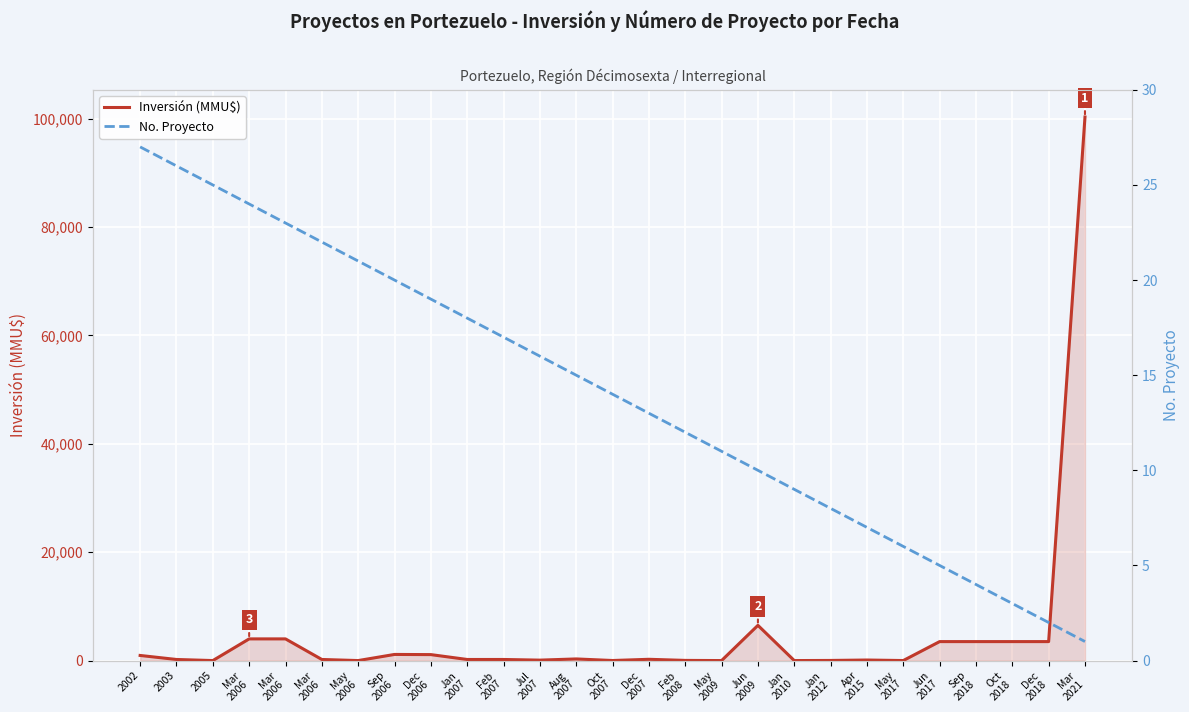

What is the value of the No. Proyecto point at the 26th from the left?

2